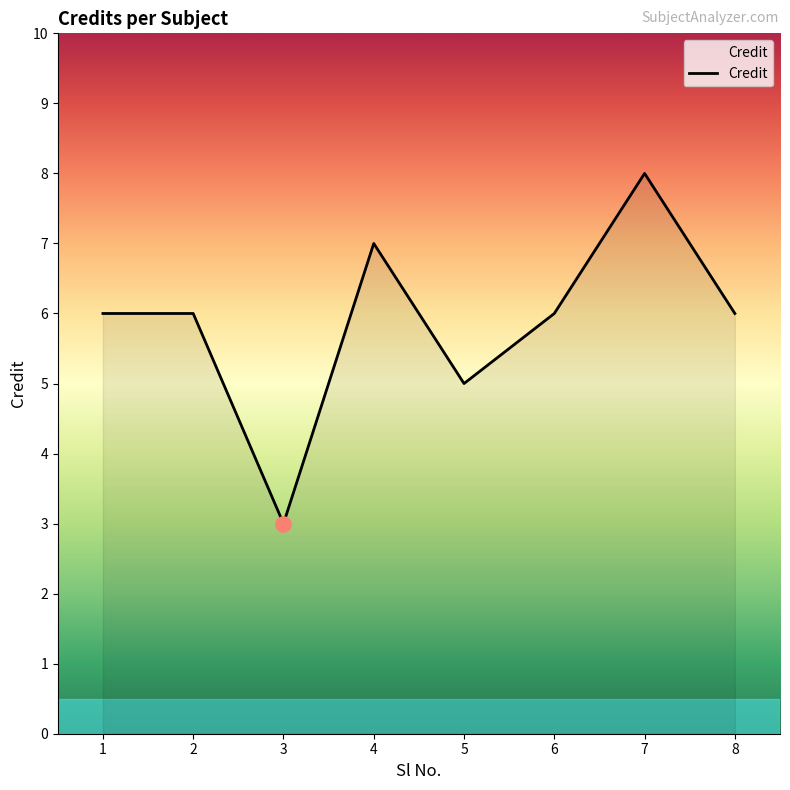

Approximately how many times larger is the value at 4 compared to 8?

1.2